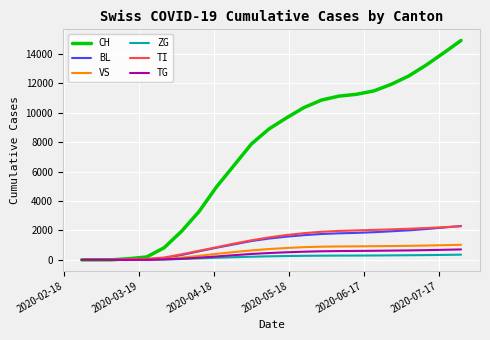

Which series has the widest spread of values?

CH